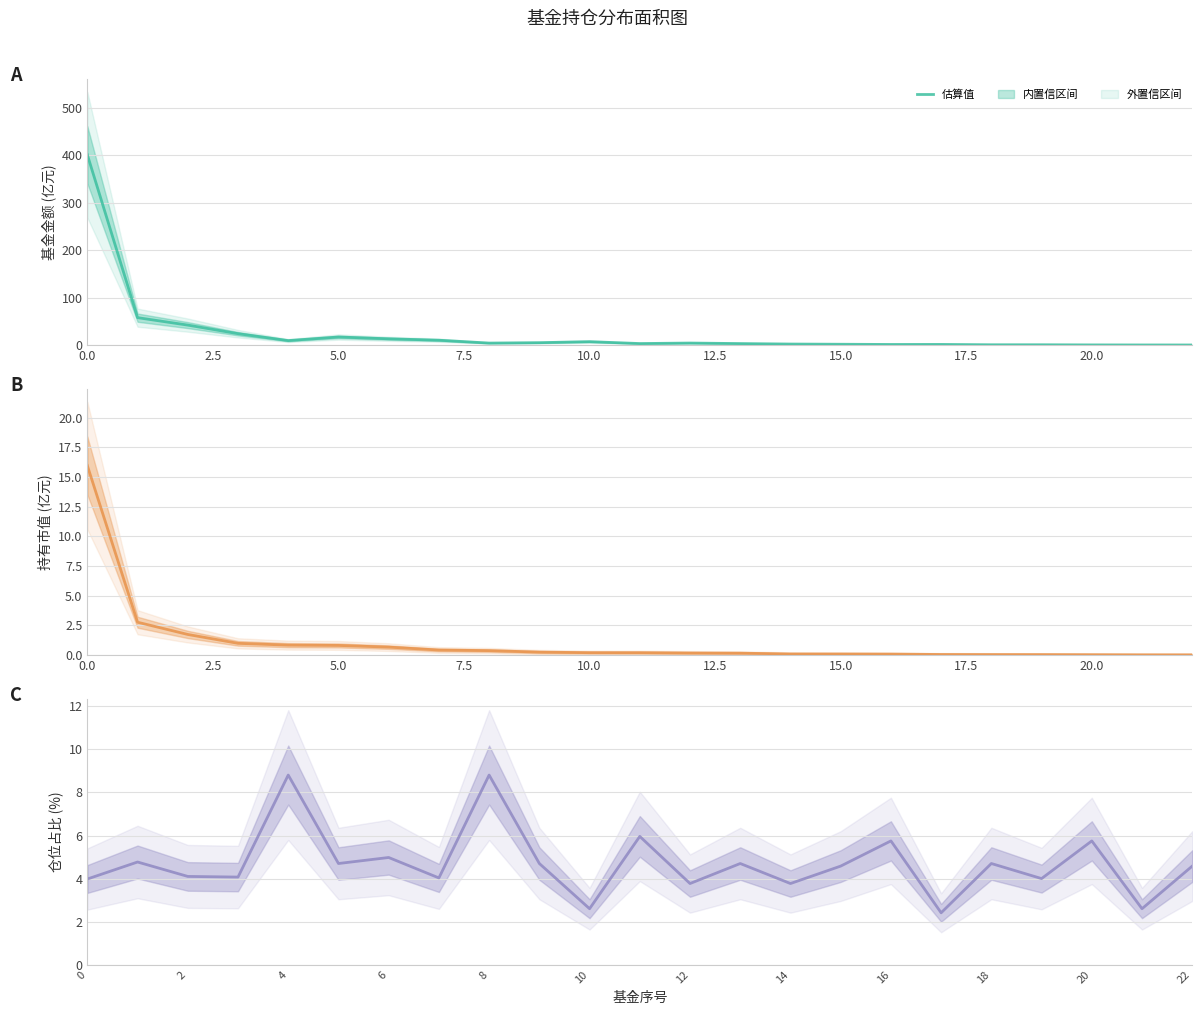

Which label corresponds to the smallest value in the chart?

22